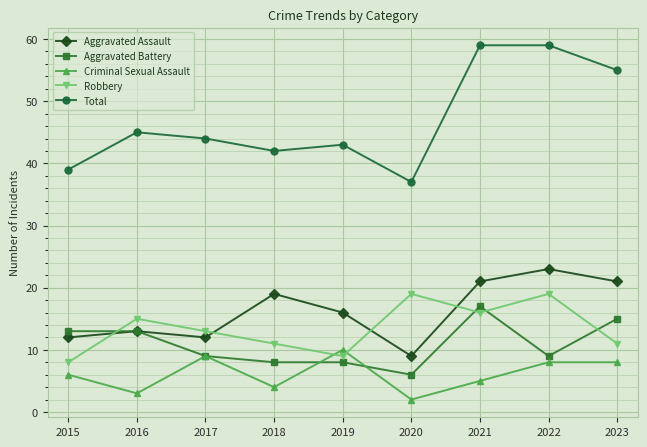

Which series has the largest range (max minus min)?

Total